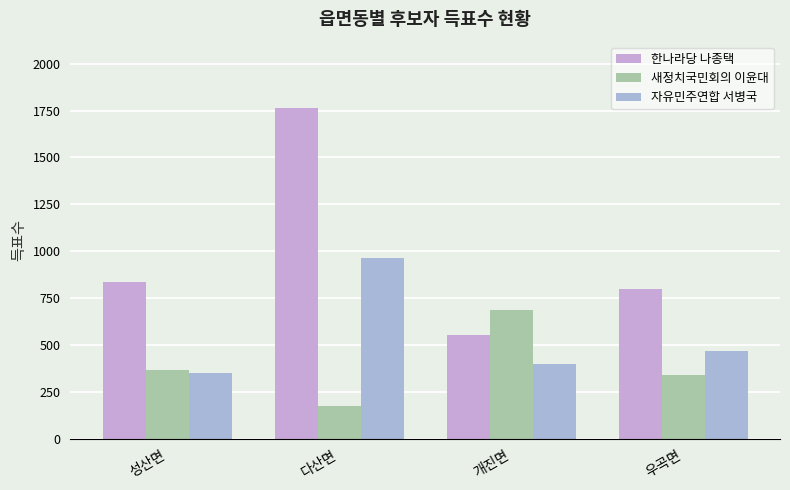

What is the sum of all 한나라당 나종택 values?

3956